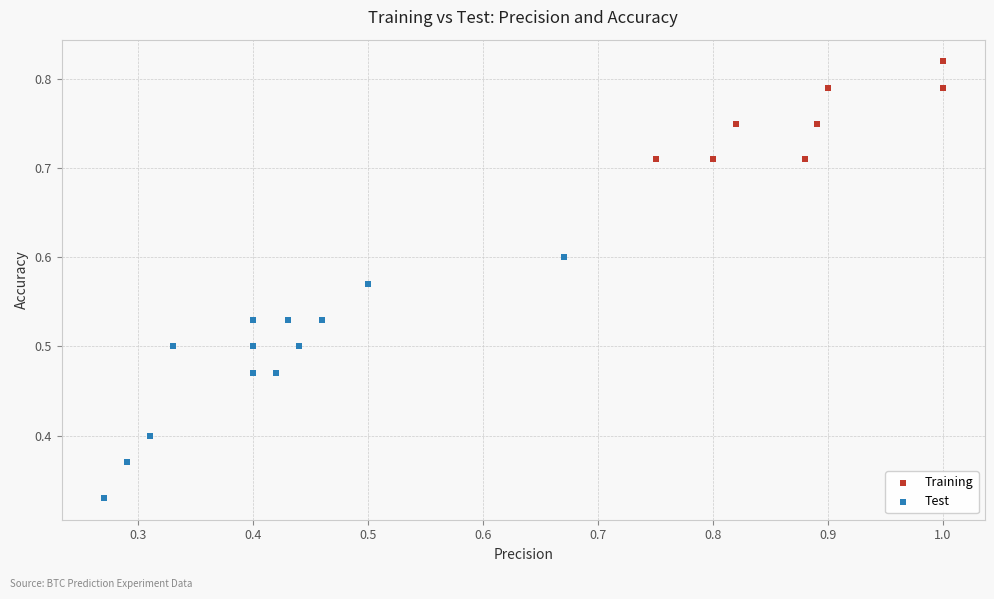

Which series reaches the maximum Y coordinate?

Training